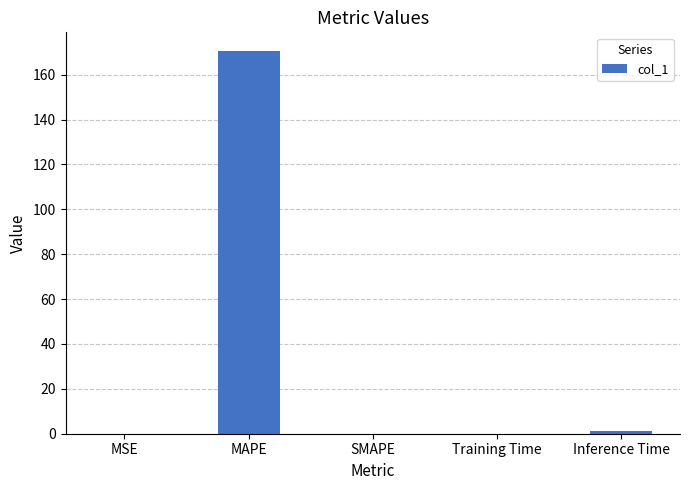

Are the bars horizontal?

No